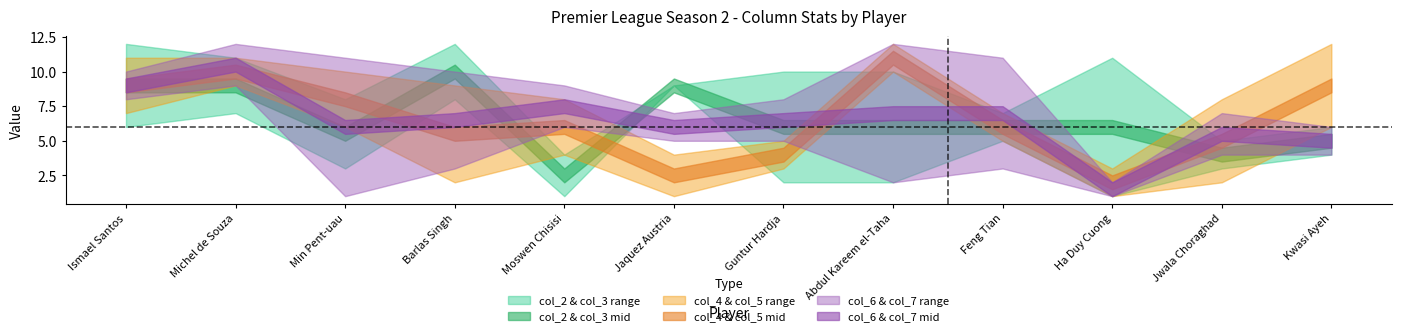

What is the difference between the maximum and minimum values in the col_4 series?

11